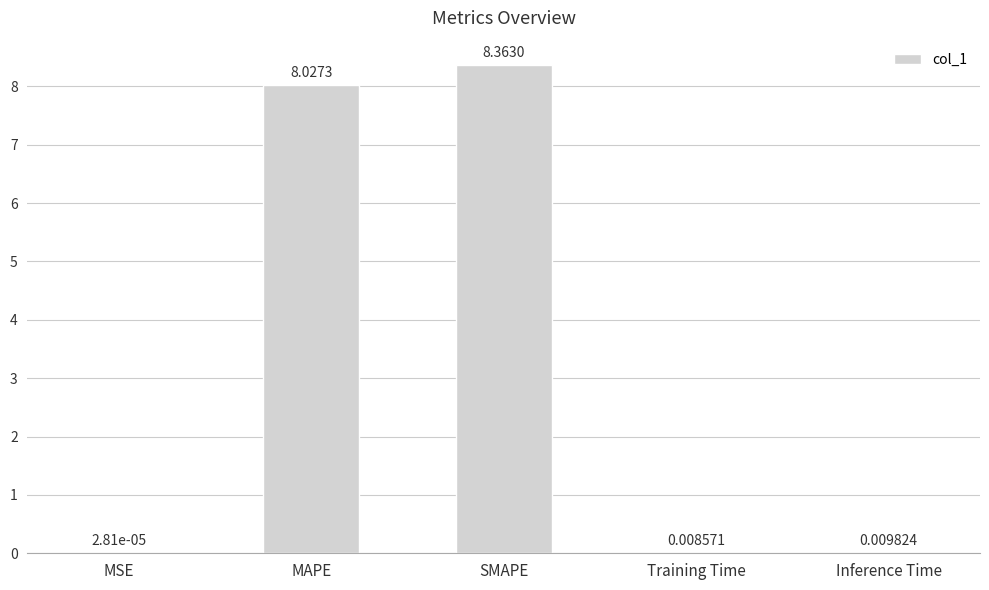

At which category does the chart reach its peak across all series?

SMAPE